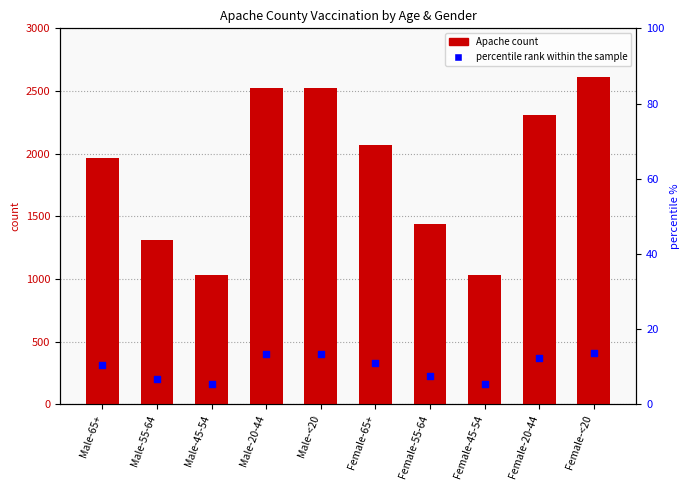

Which series reaches the maximum Y coordinate?

Apache count